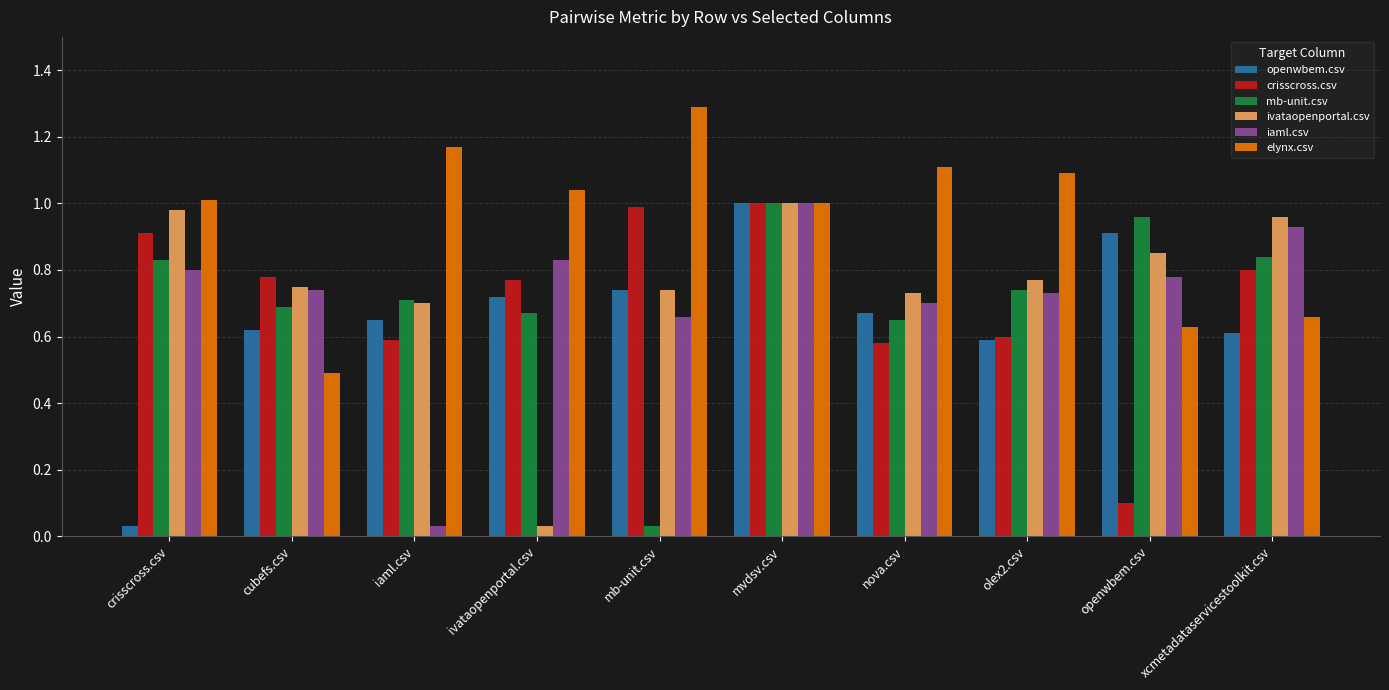

True or false: elynx.csv has a value of 0.4 at iaml.csv.

False